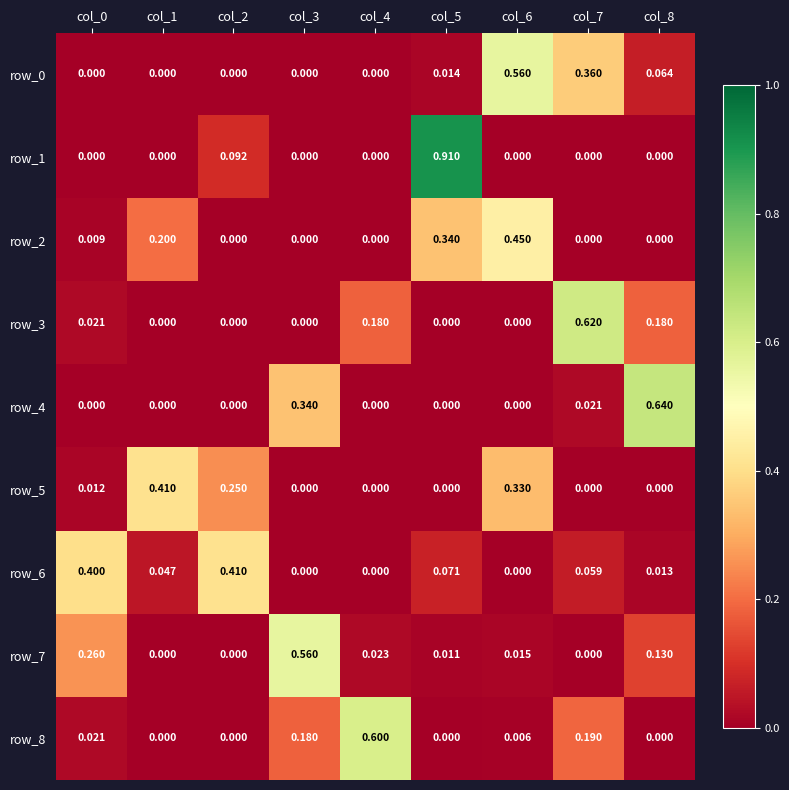

The row_1 series shows 1.6 at col_5. True or false?

False